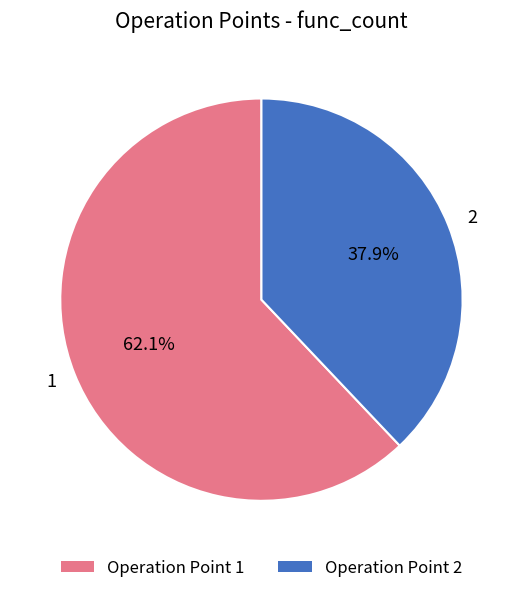

What portion of the pie excludes 1?

37.9%